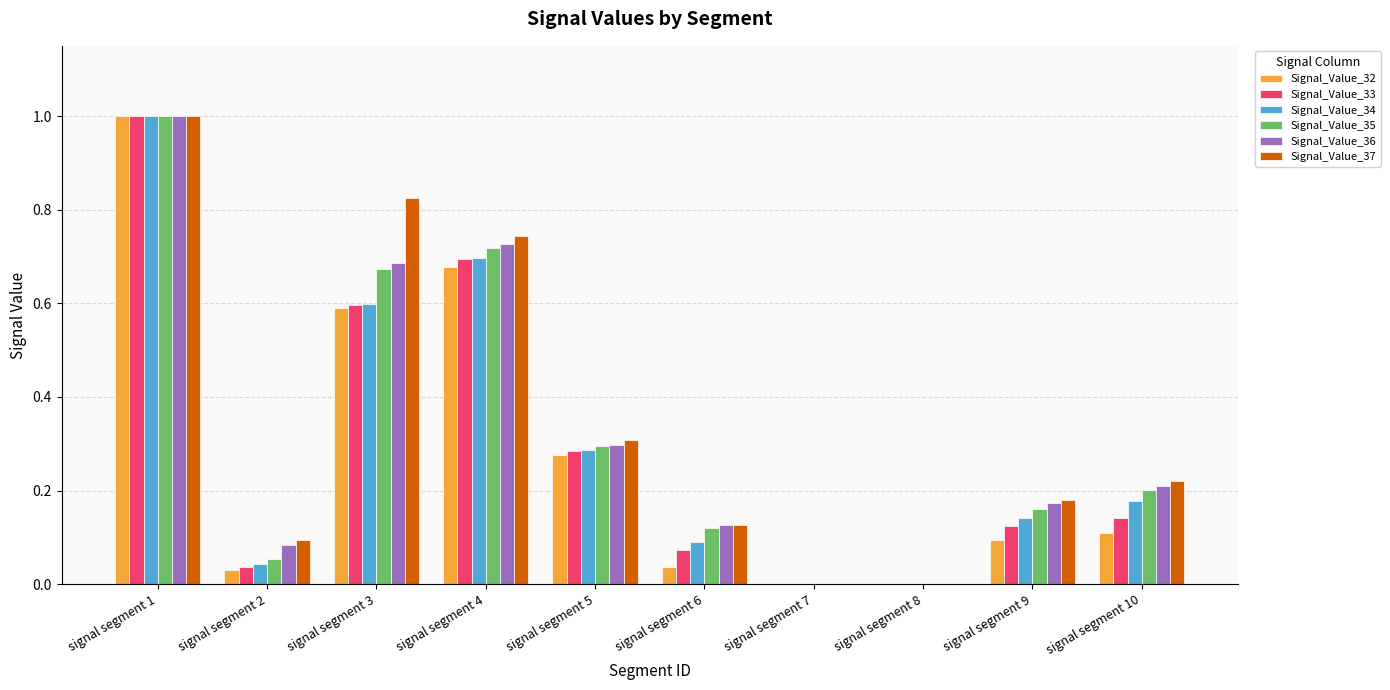

What is the highest value of the Signal_Value_32 series?

1.0